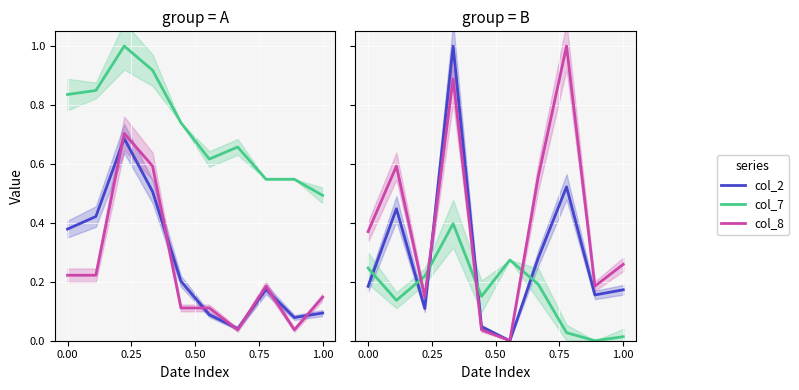

What is the difference between the maximum and minimum values in the col_2 series?

1.0